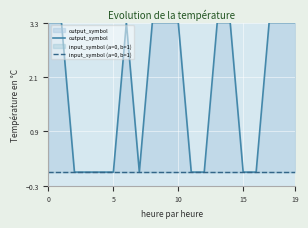

What is the value of the output_symbol point at the 15th from the left?

3.3